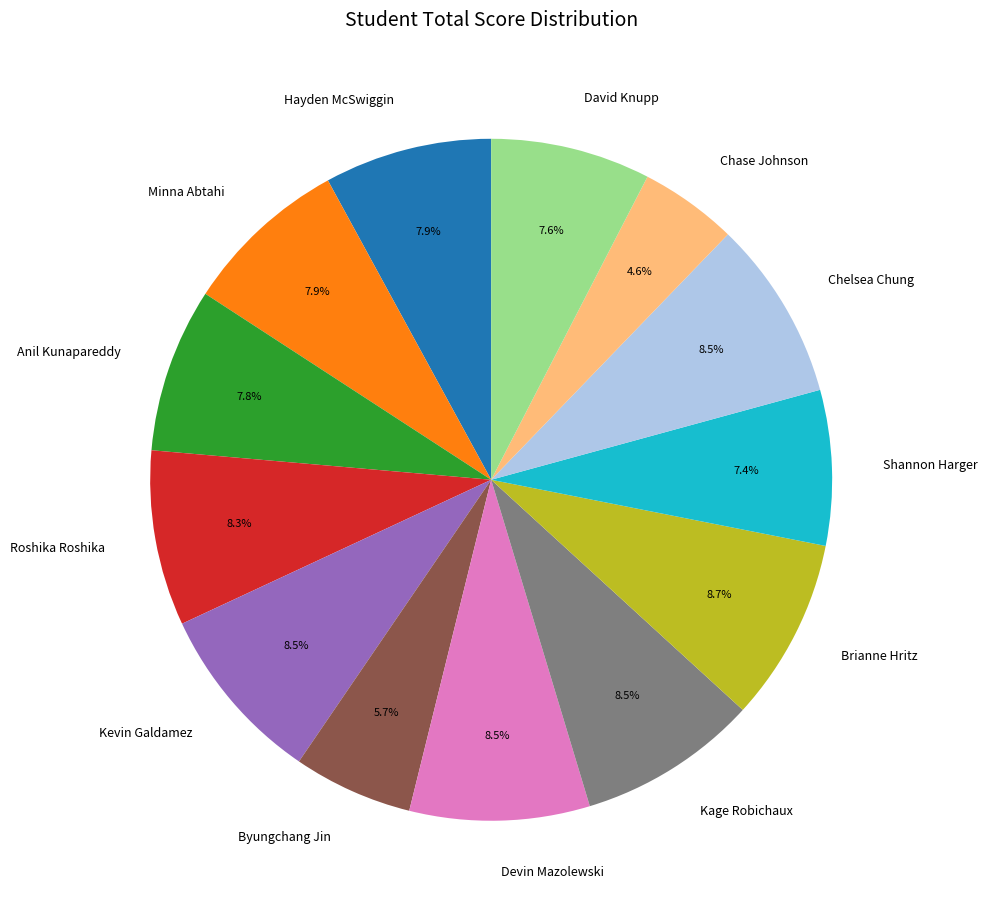

What is the smallest slice in the pie chart?

Chase Johnson